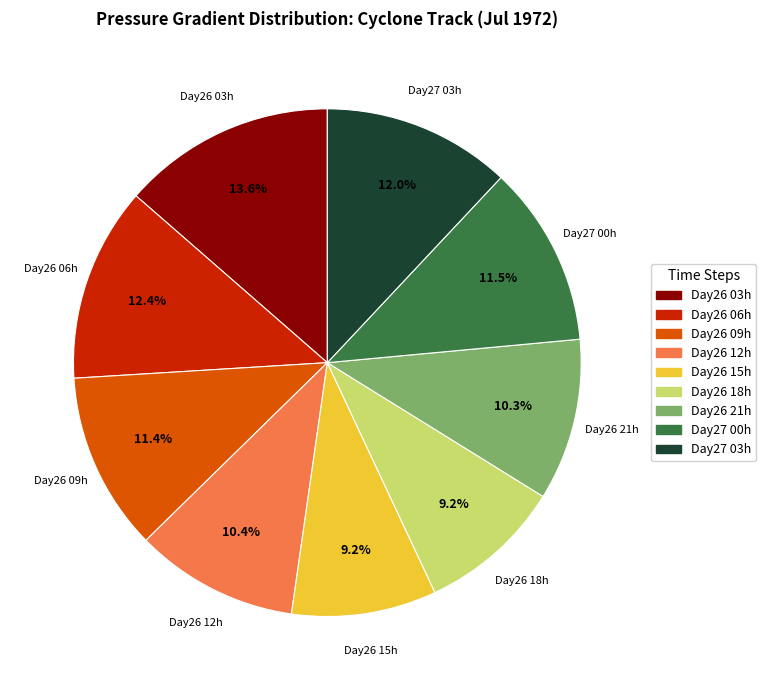

Is there any slice that represents more than half of the pie?

No